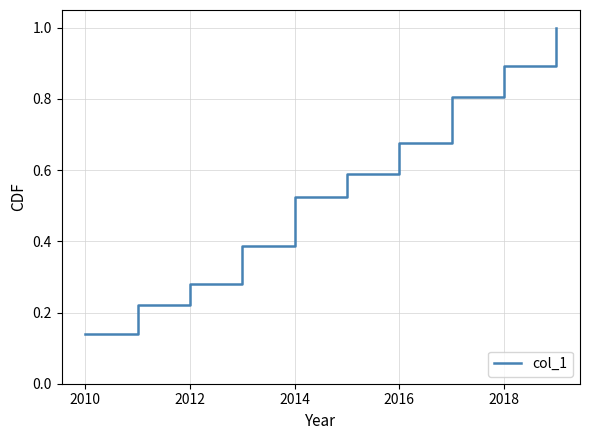

What is the difference between the maximum and minimum values?

0.9